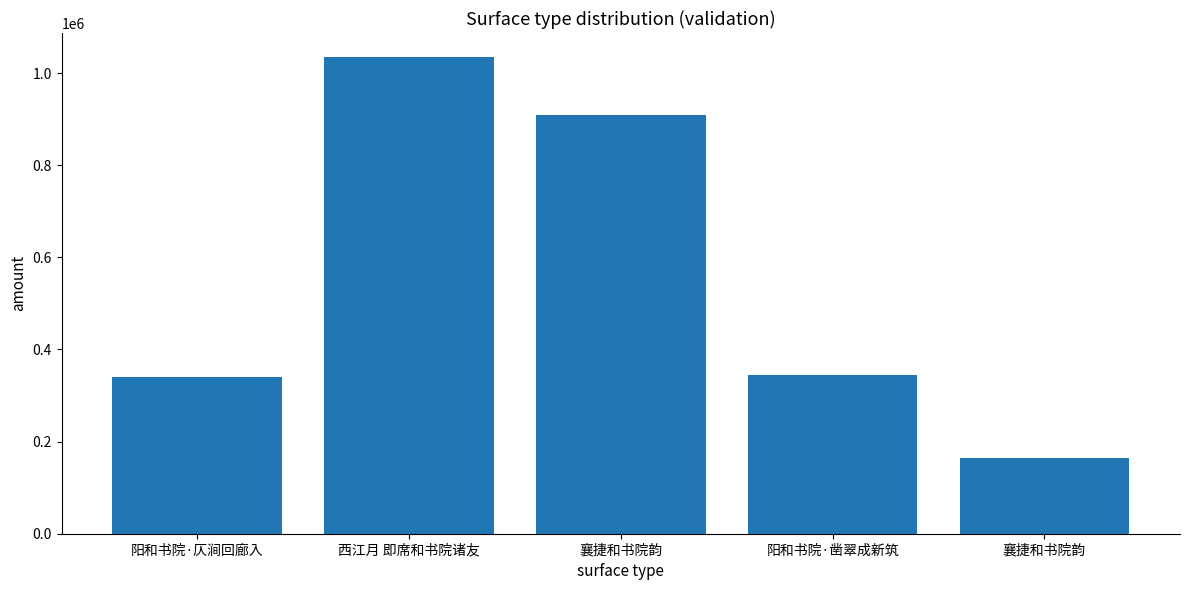

Which label corresponds to the largest value in the chart?

西江月 即席和书院诸友